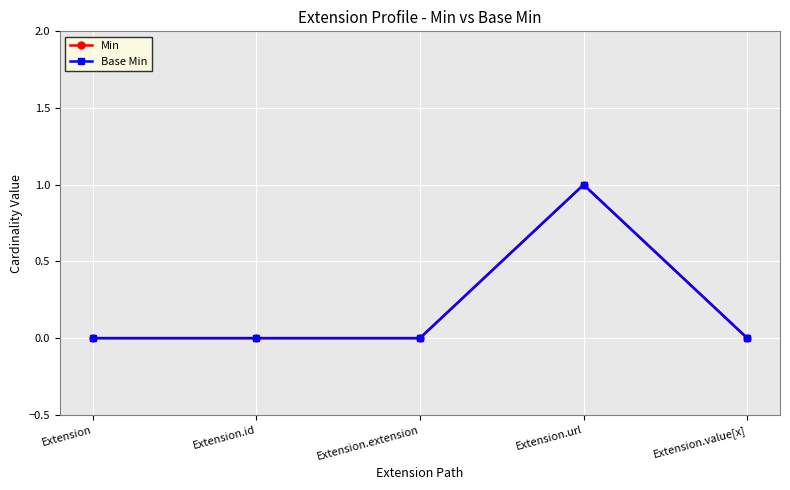

True or false: Base Min and Min cross at least once.

False